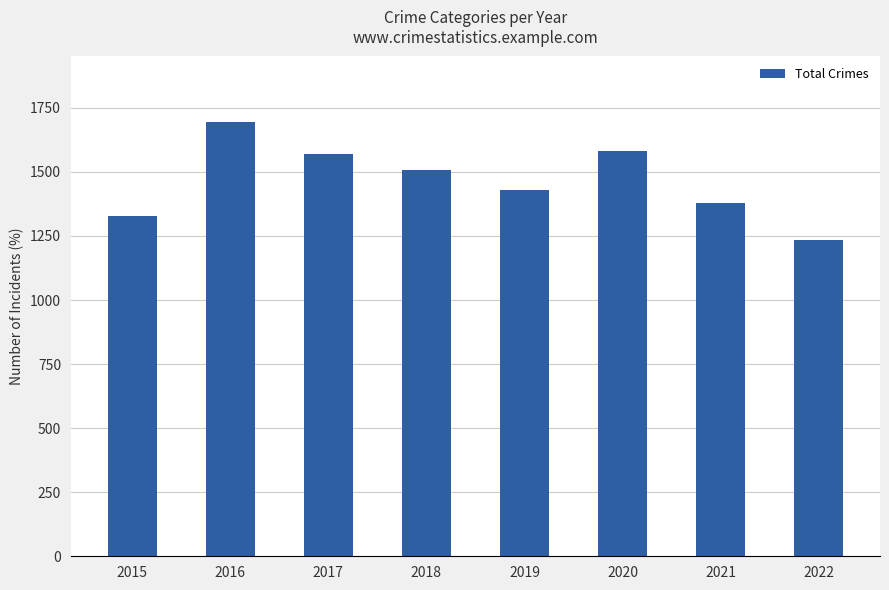

Are the bars grouped side by side (vs. stacked)?

No